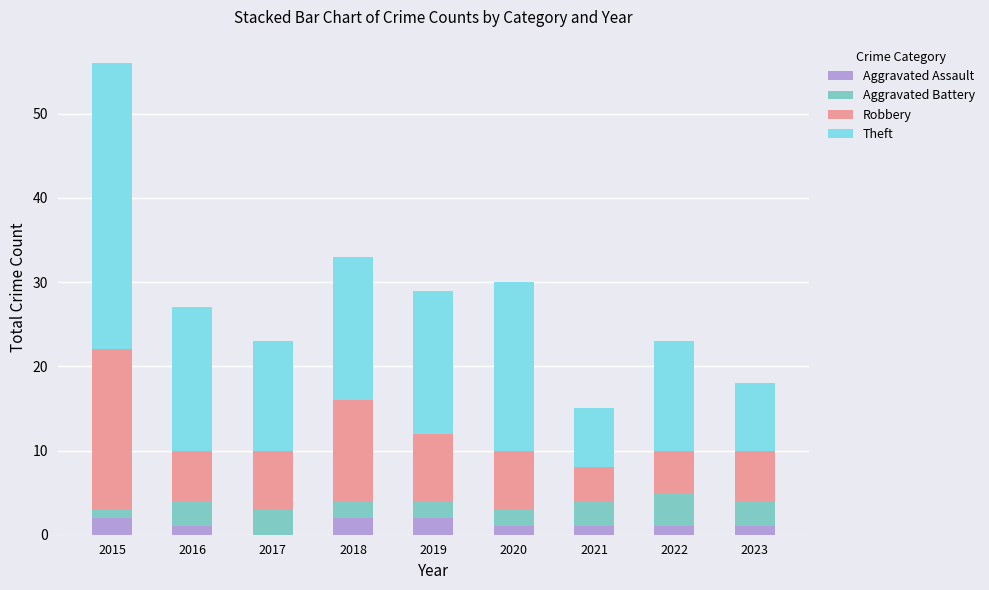

Which has a higher value, 2019 or 2020?

2019